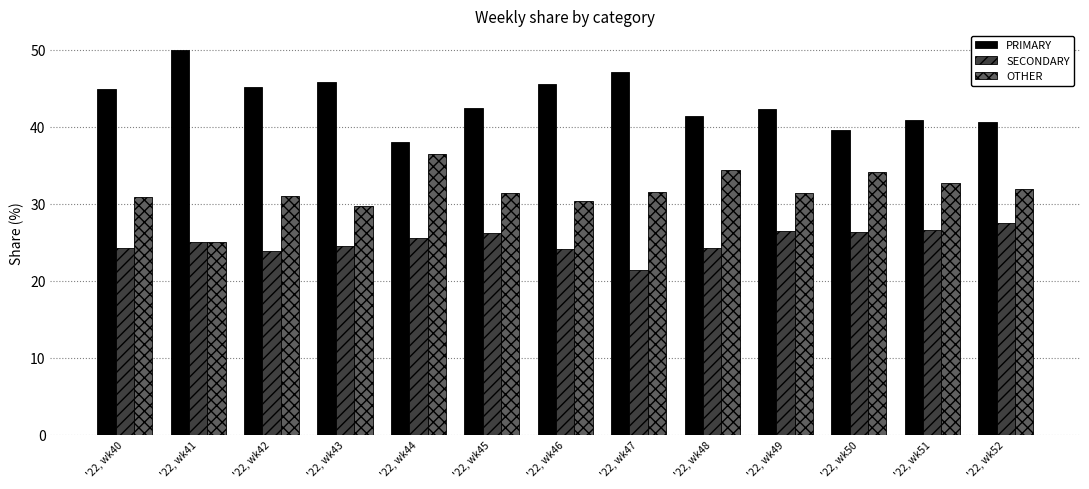

The value of SECONDARY at '22, wk40 is 24.2. True or false?

True